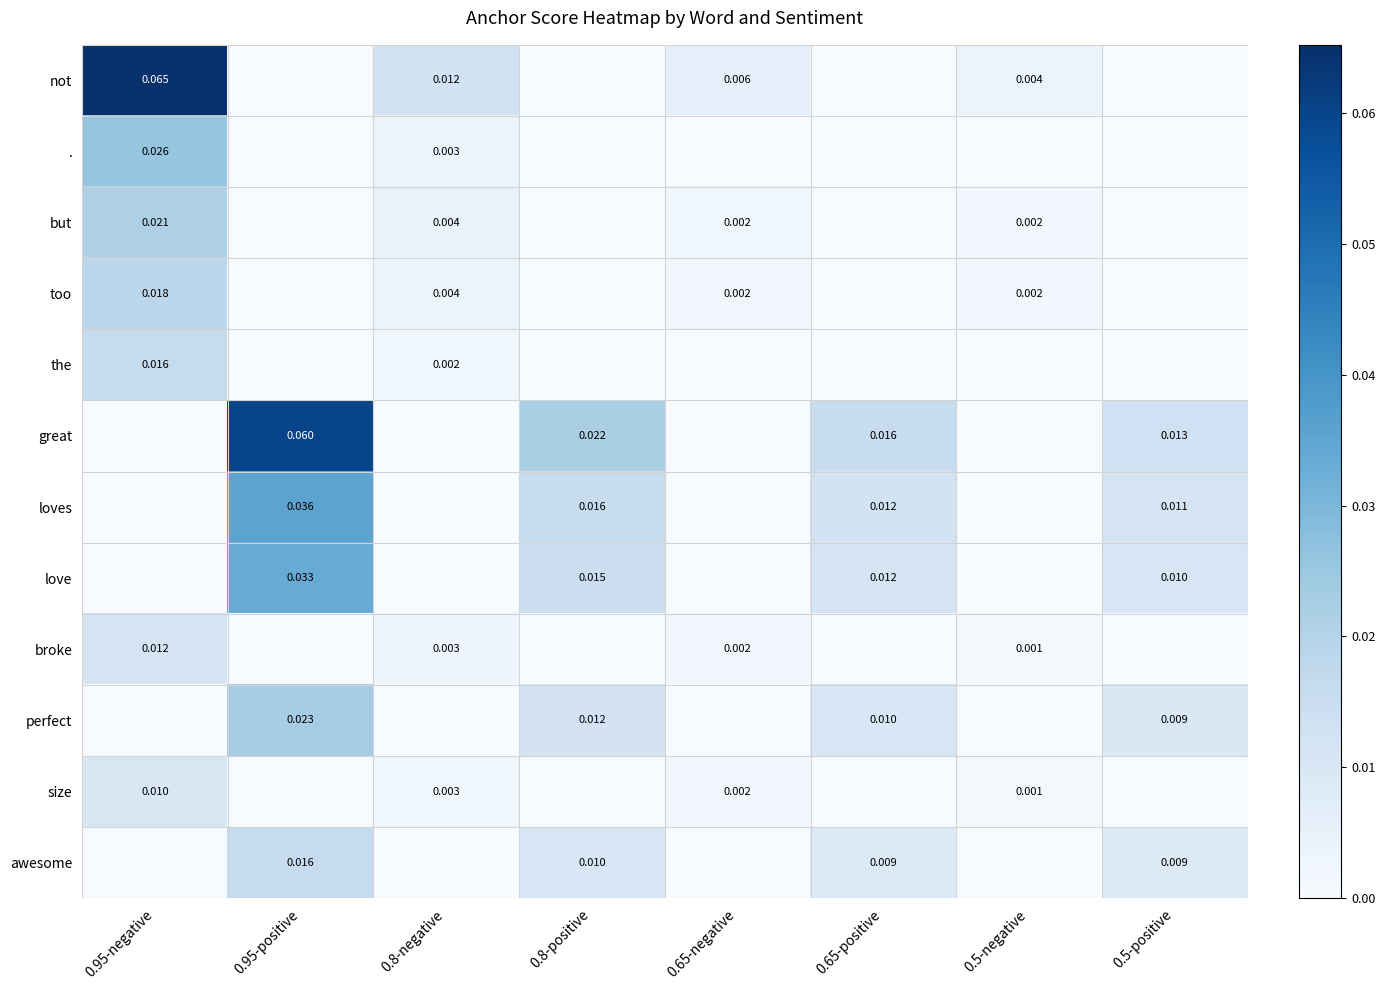

Is the value of . at 0.8-positive greater than the value of great at 0.95-negative?

No